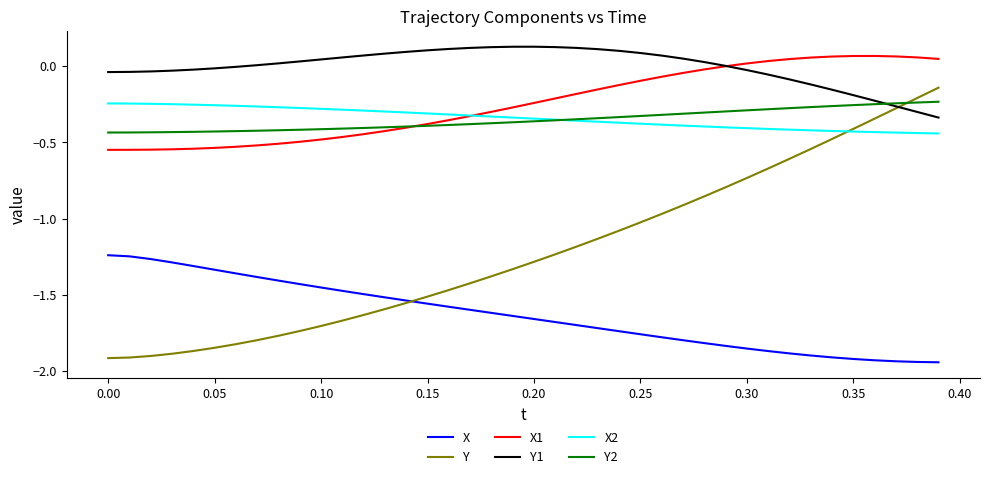

How many categories are shown in the chart?

40